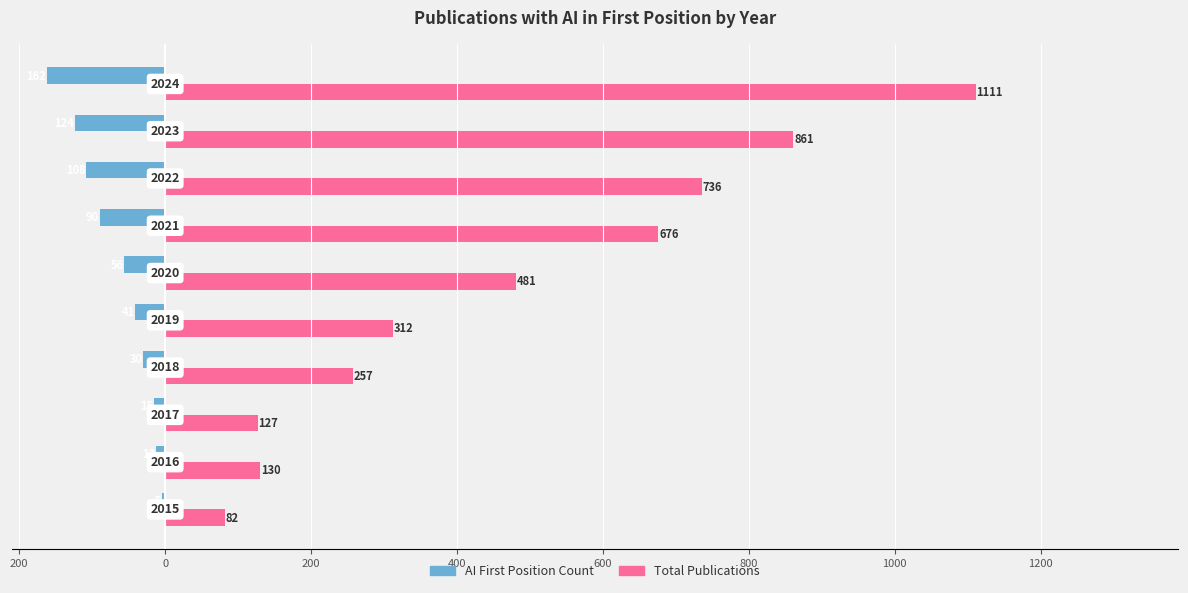

How many series are shown in this chart?

2